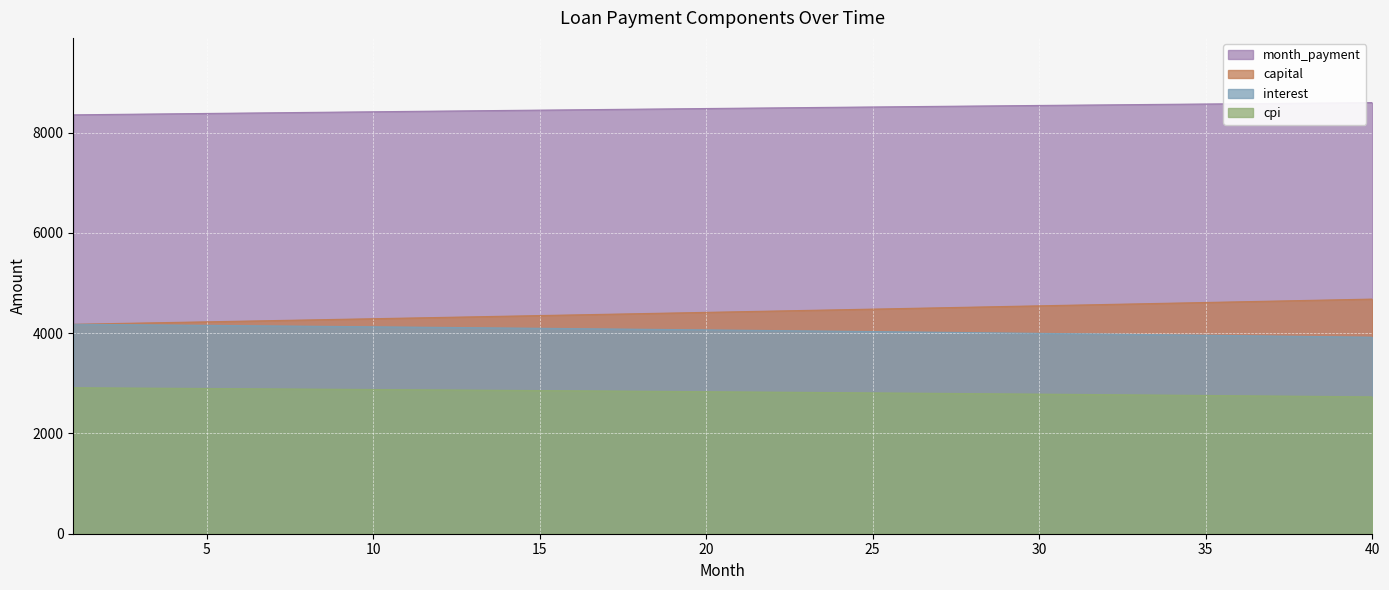

At how many categories does at least one series exceed 4917?

40